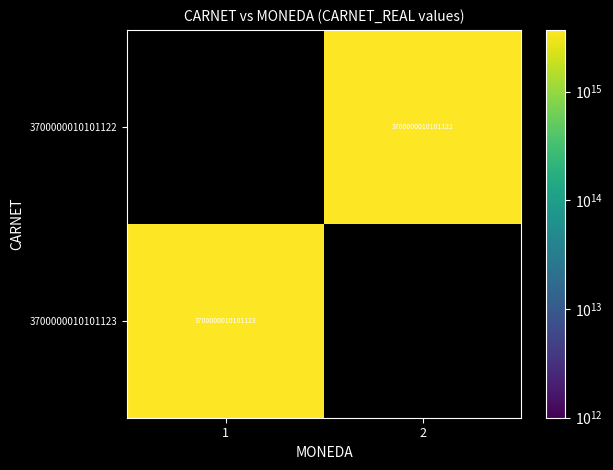

How many categories are shown in the chart?

2